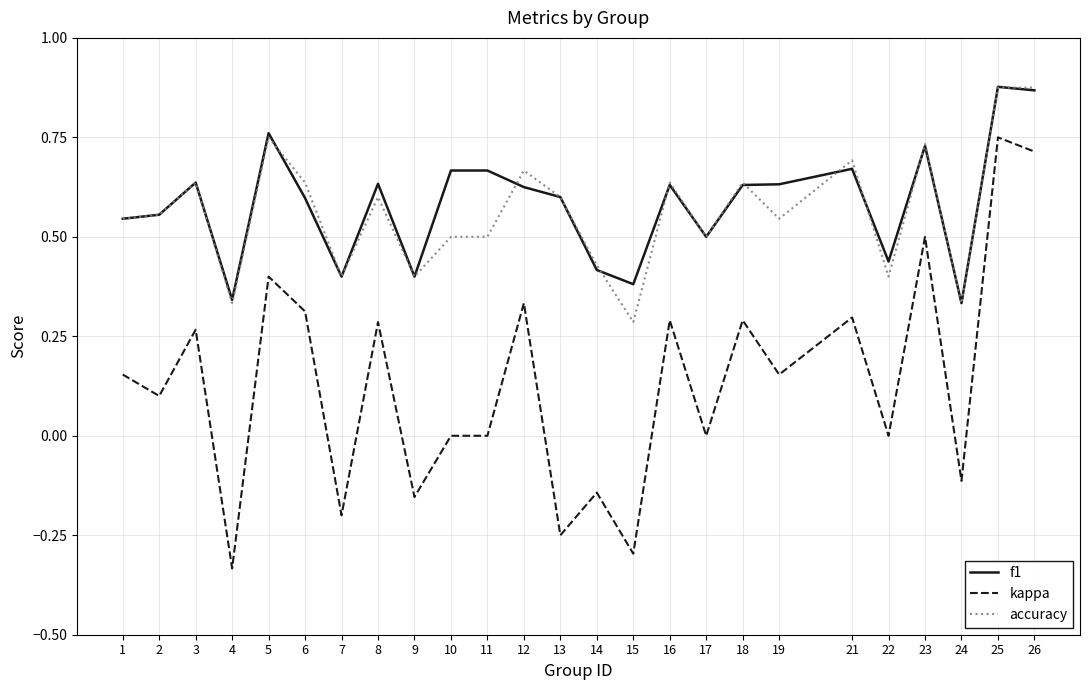

True or false: f1 and kappa cross at least once.

False